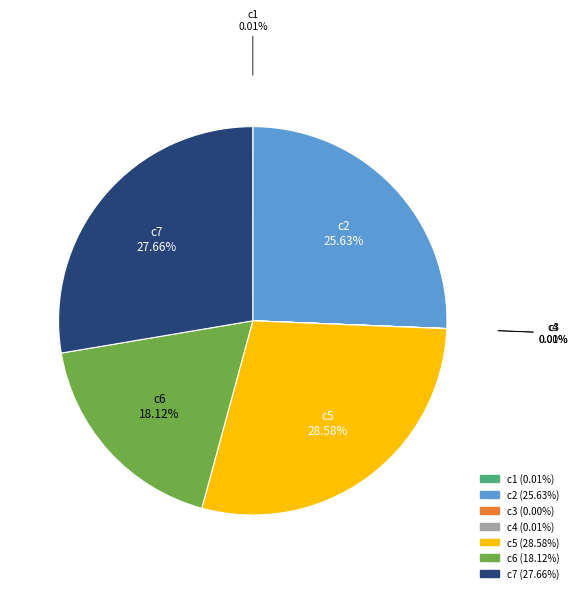

To the nearest percent, what is the difference between the largest and smallest slice percentages?

29%